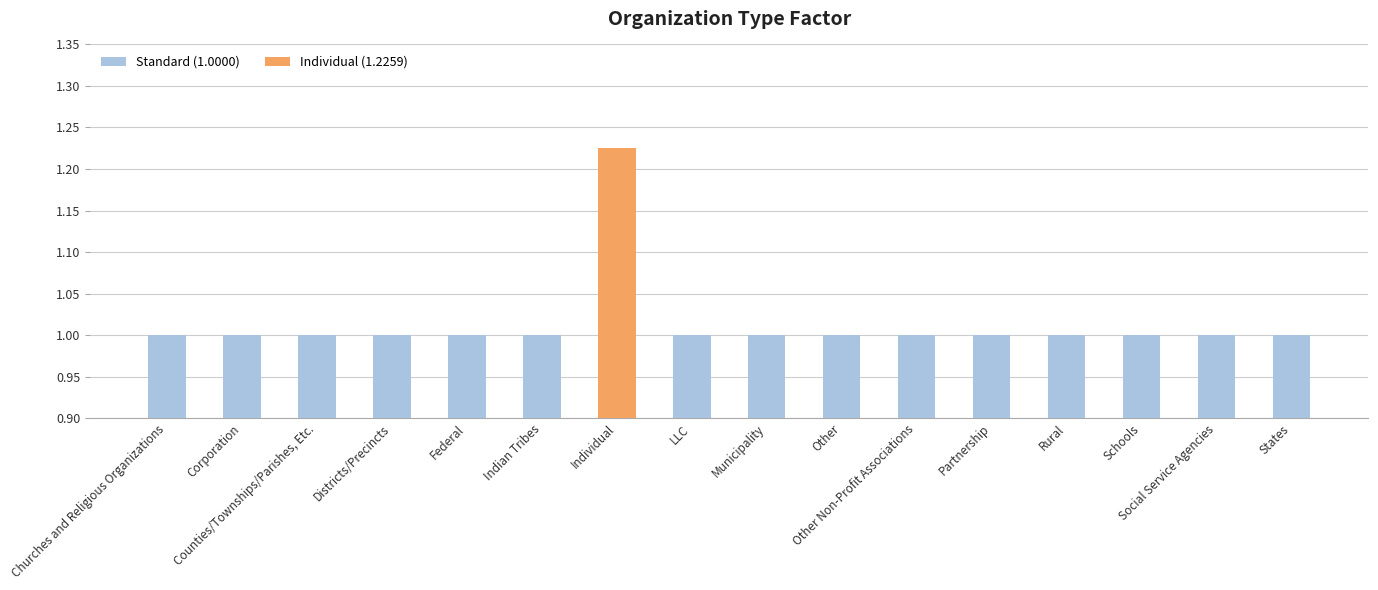

Are the bars grouped side by side (vs. stacked)?

No